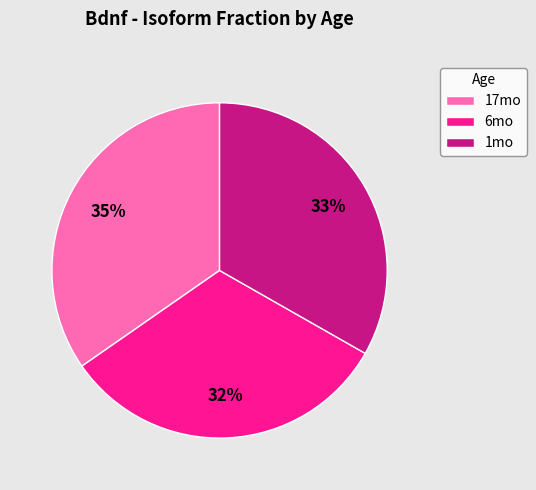

Rank the categories by value from highest to lowest.

17mo, 1mo, 6mo